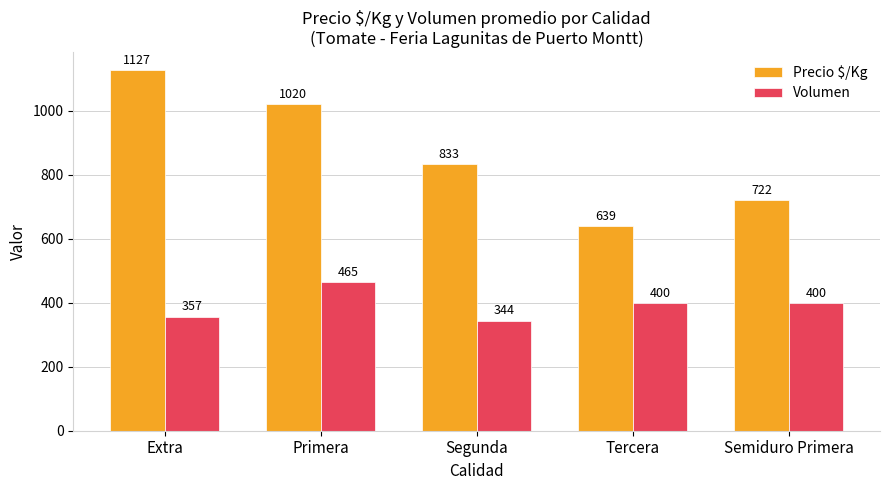

Reading left to right, transcribe all the data shown in this chart.

Precio $/Kg: 1127	1020	833	639	722
Volumen: 357	465	344	400	400